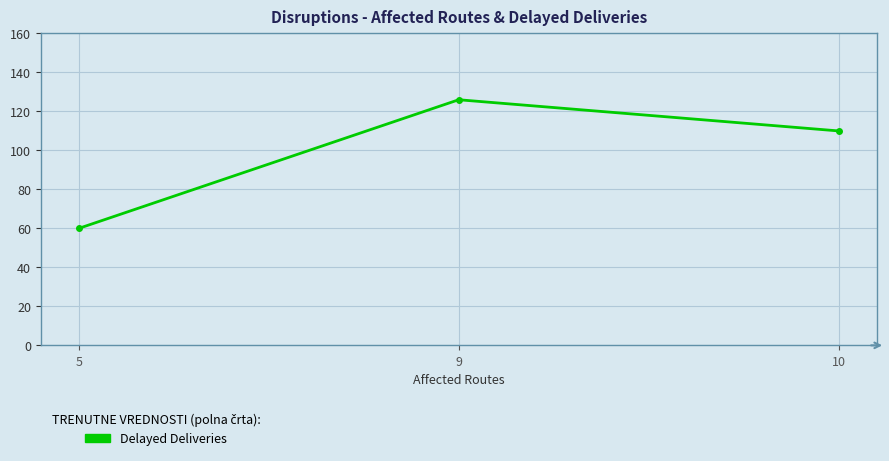

What is the value of the 1st point from the left?

60